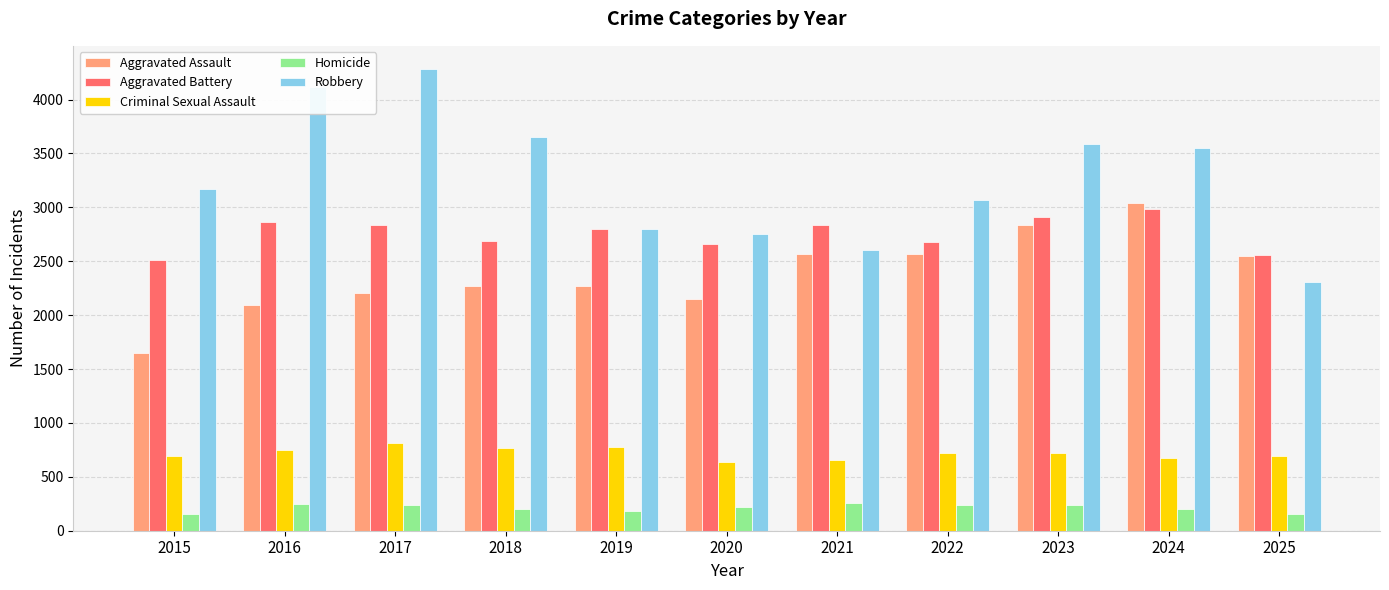

How many groups of bars are there?

11